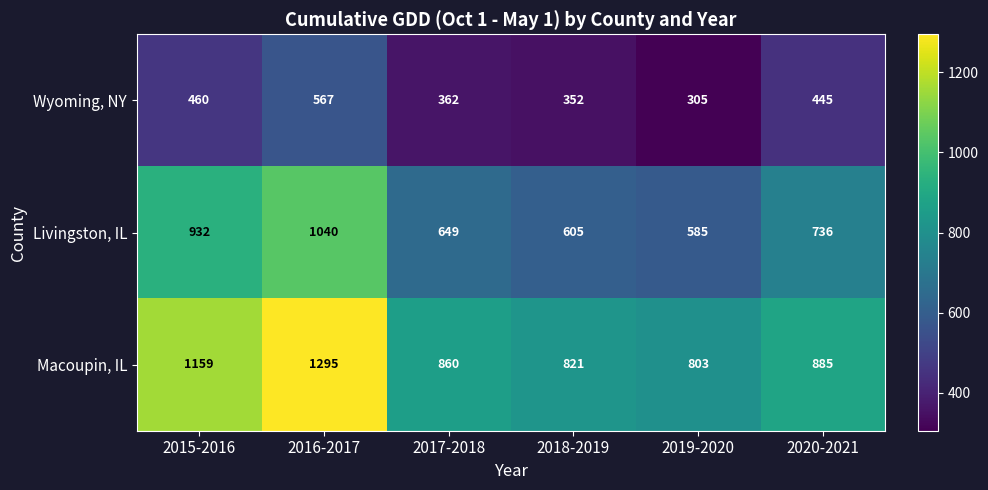

How many data points does each series have?

6